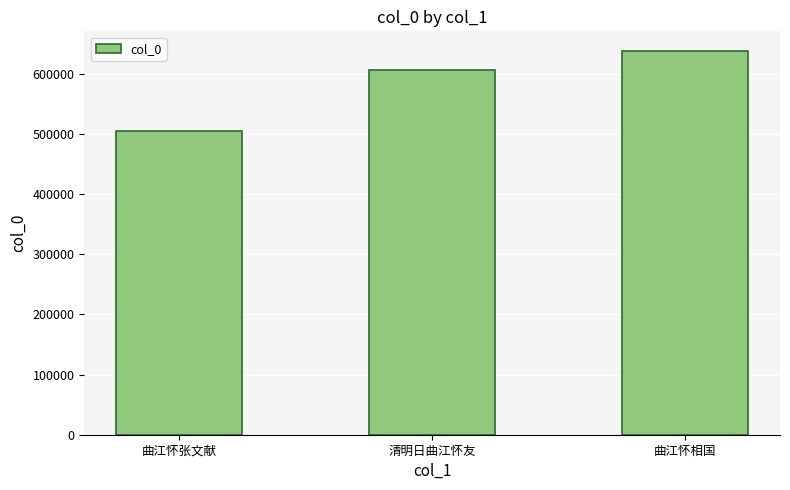

What is the sum of the values at 曲江怀相国 and 清明日曲江怀友?

1243230